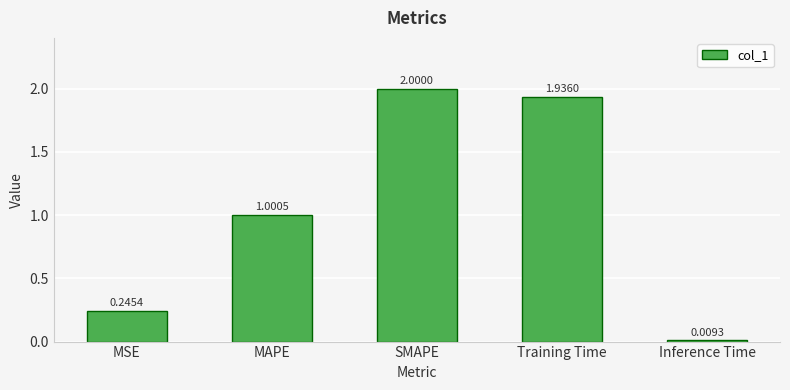

List the labels in order of value, smallest first.

Inference Time, MSE, MAPE, Training Time, SMAPE